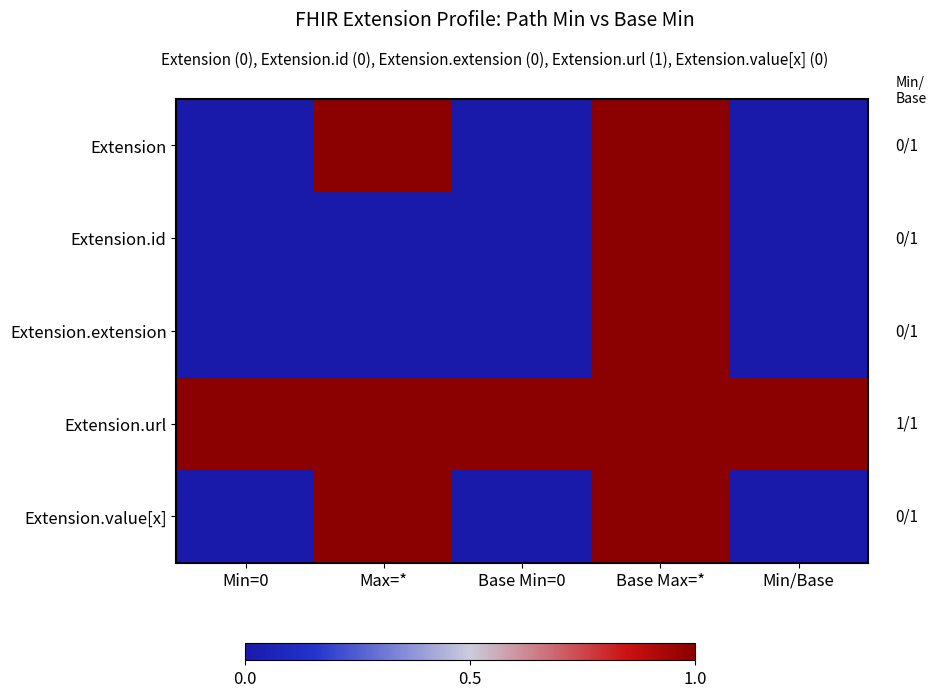

Which has a higher value, Min/Base or Base Max=*?

Base Max=*